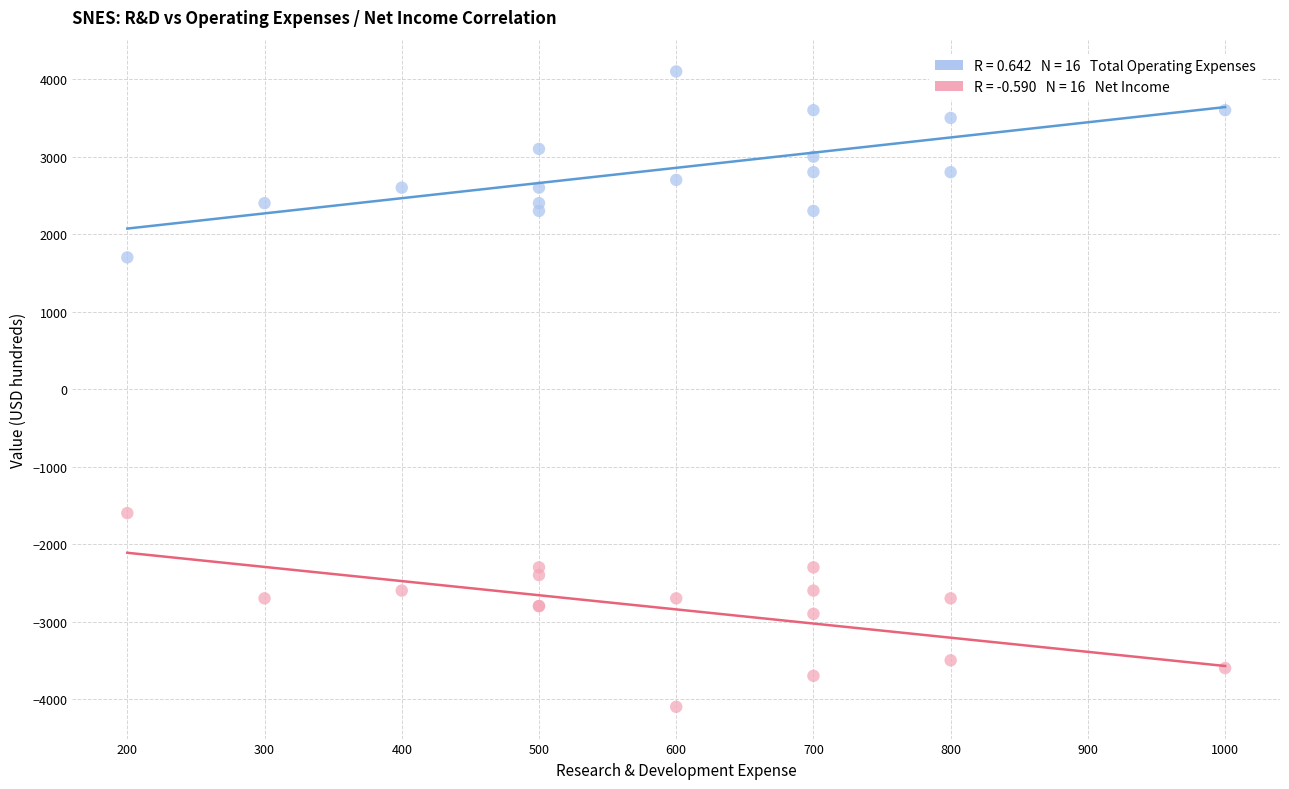

Across all series, what Y value is closest to 0?

-1600